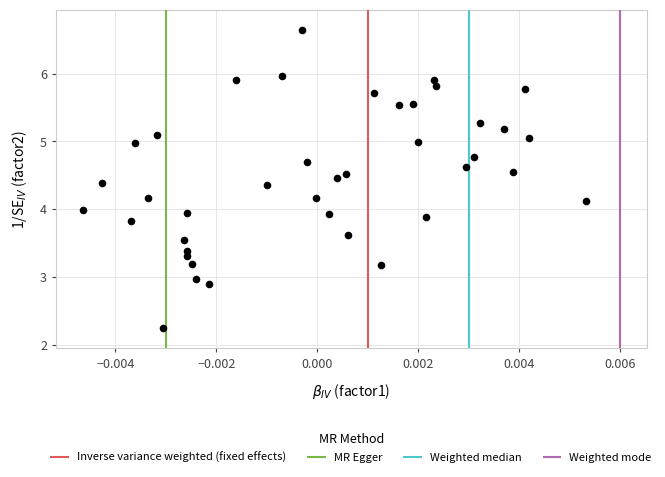

What is the range of Y values (max minus min)?

4.4